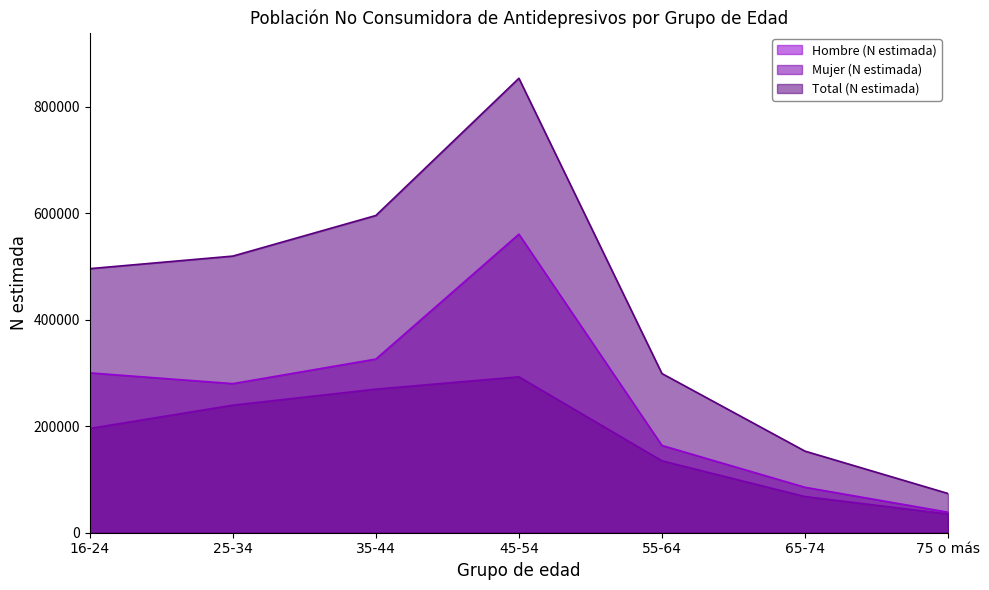

True or false: Total (N estimada) has more than 2 points higher than both neighbors.

False